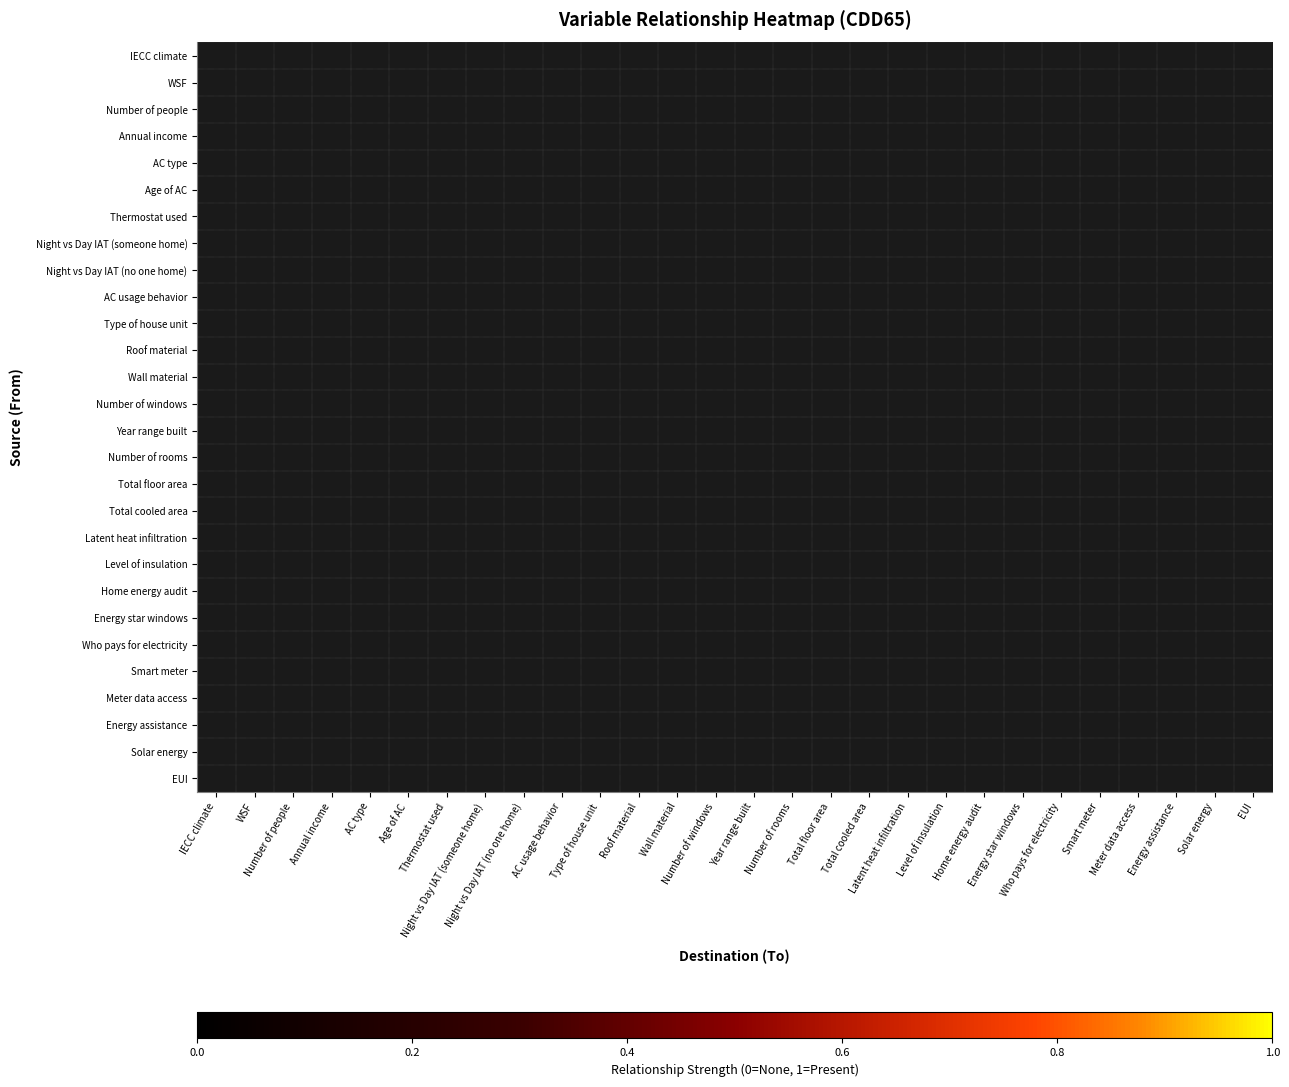

Which series has the largest total across all categories?

IECC climate